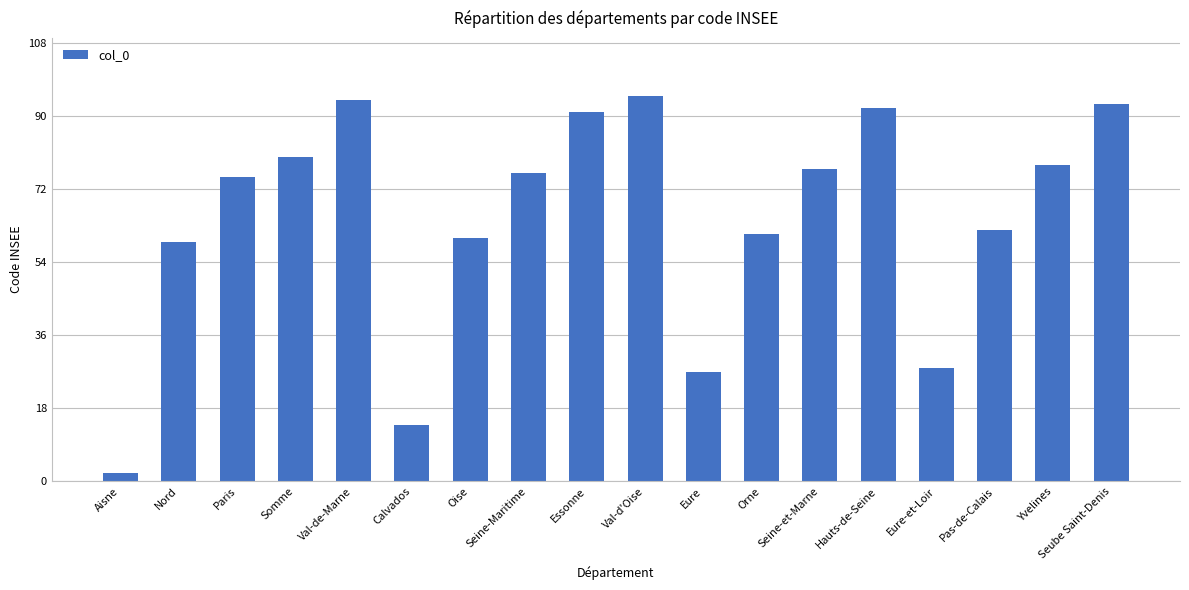

What is the minimum value shown in the chart?

2